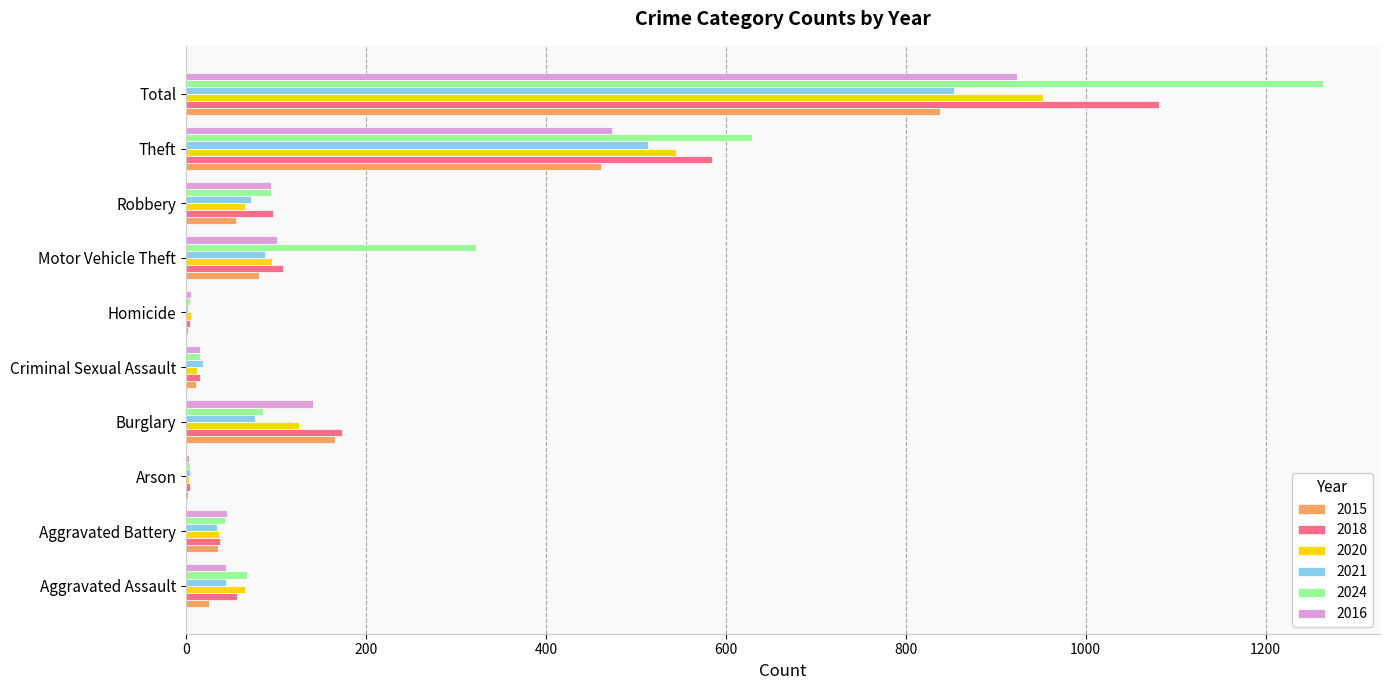

Which series changed the most between Motor Vehicle Theft and Total?

2018